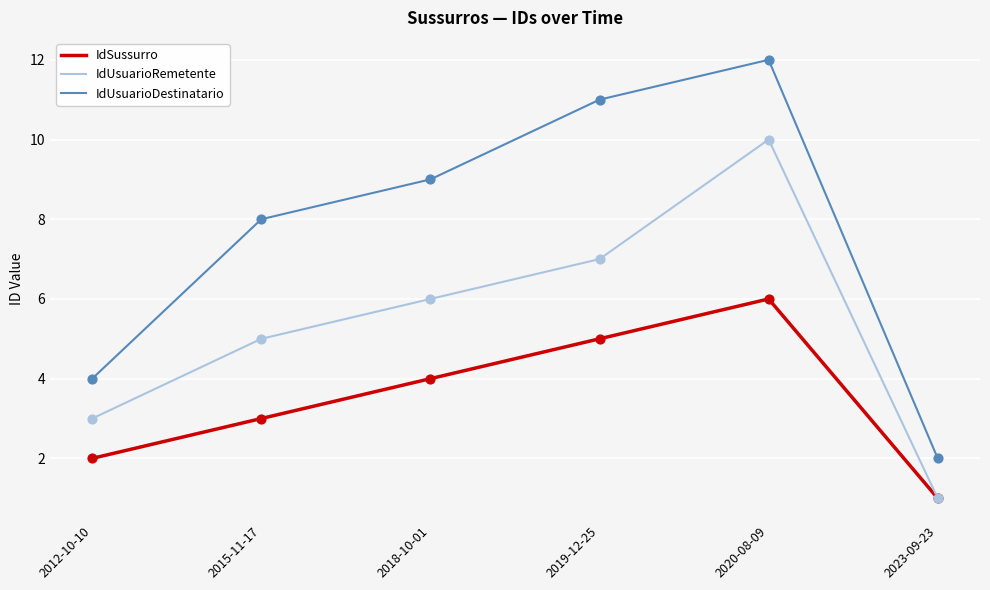

Which series has the widest spread of values?

IdUsuarioDestinatario